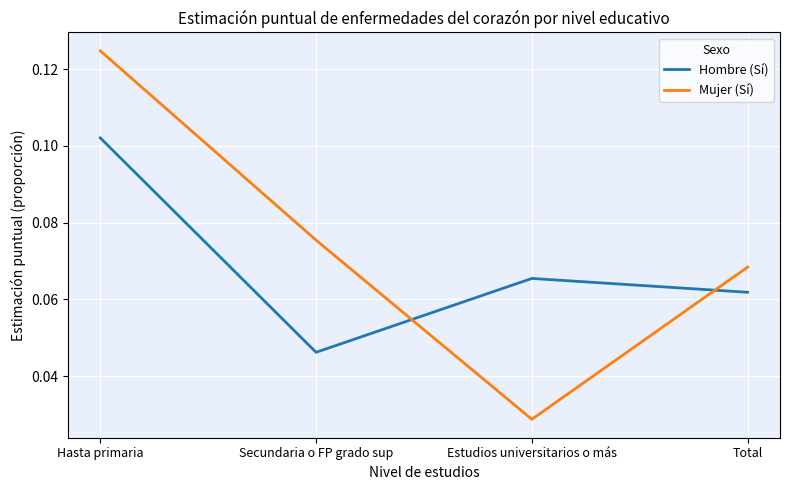

What are all the series names shown in the legend?

Hombre (Sí), Mujer (Sí)